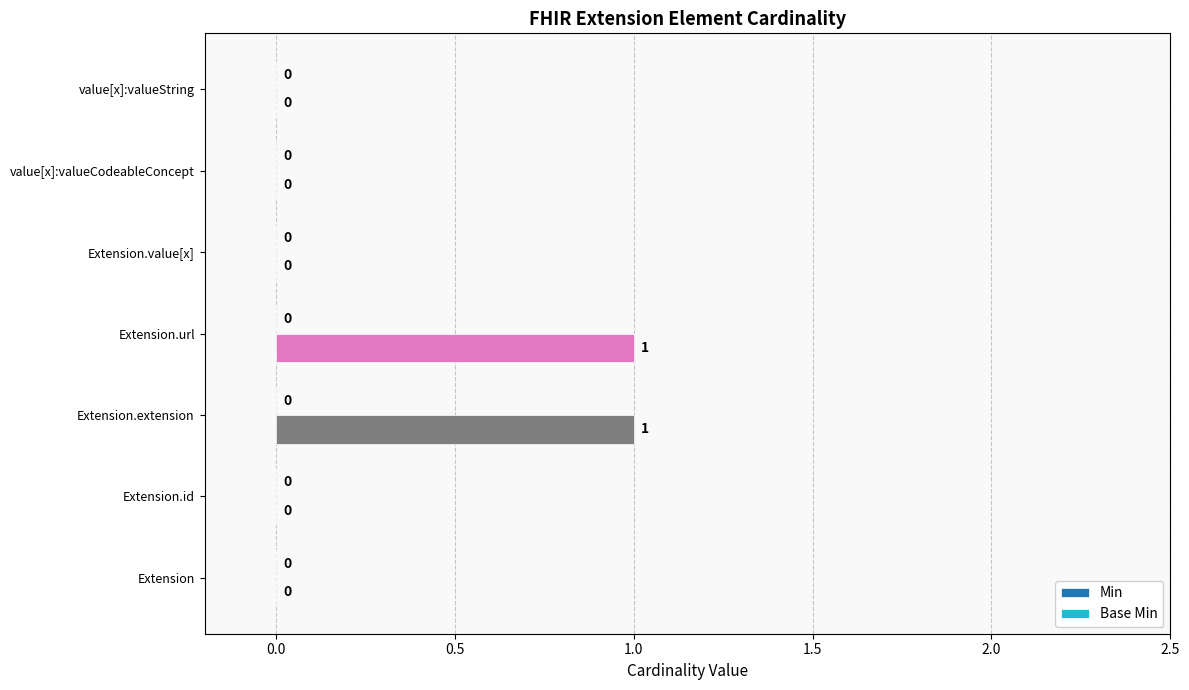

True or false: the data shows 1 at Extension.url.

True